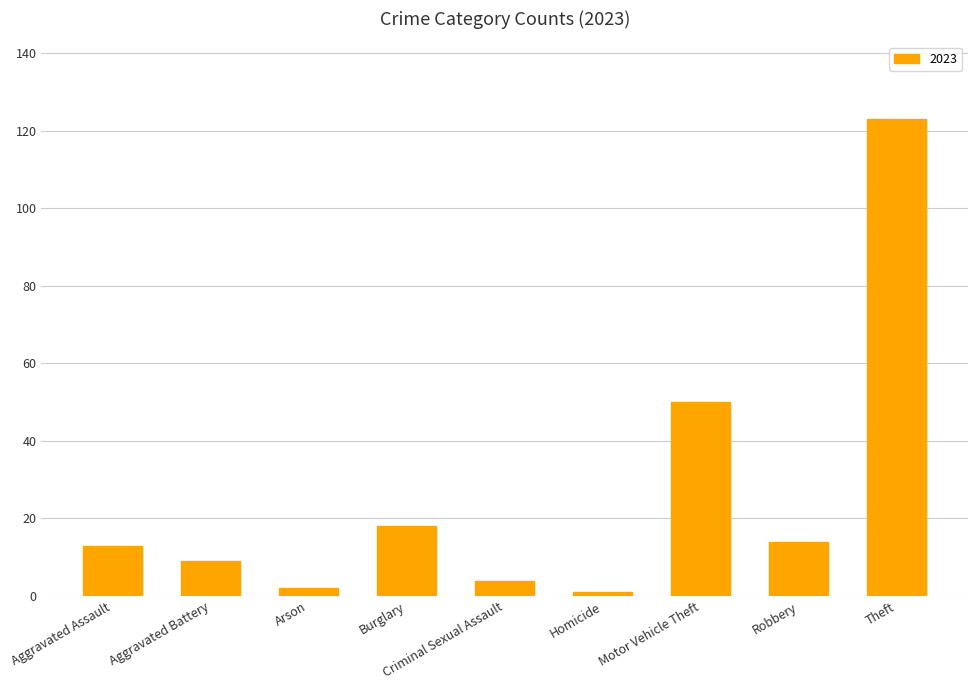

What is the value of the 7th bar from the left?

50